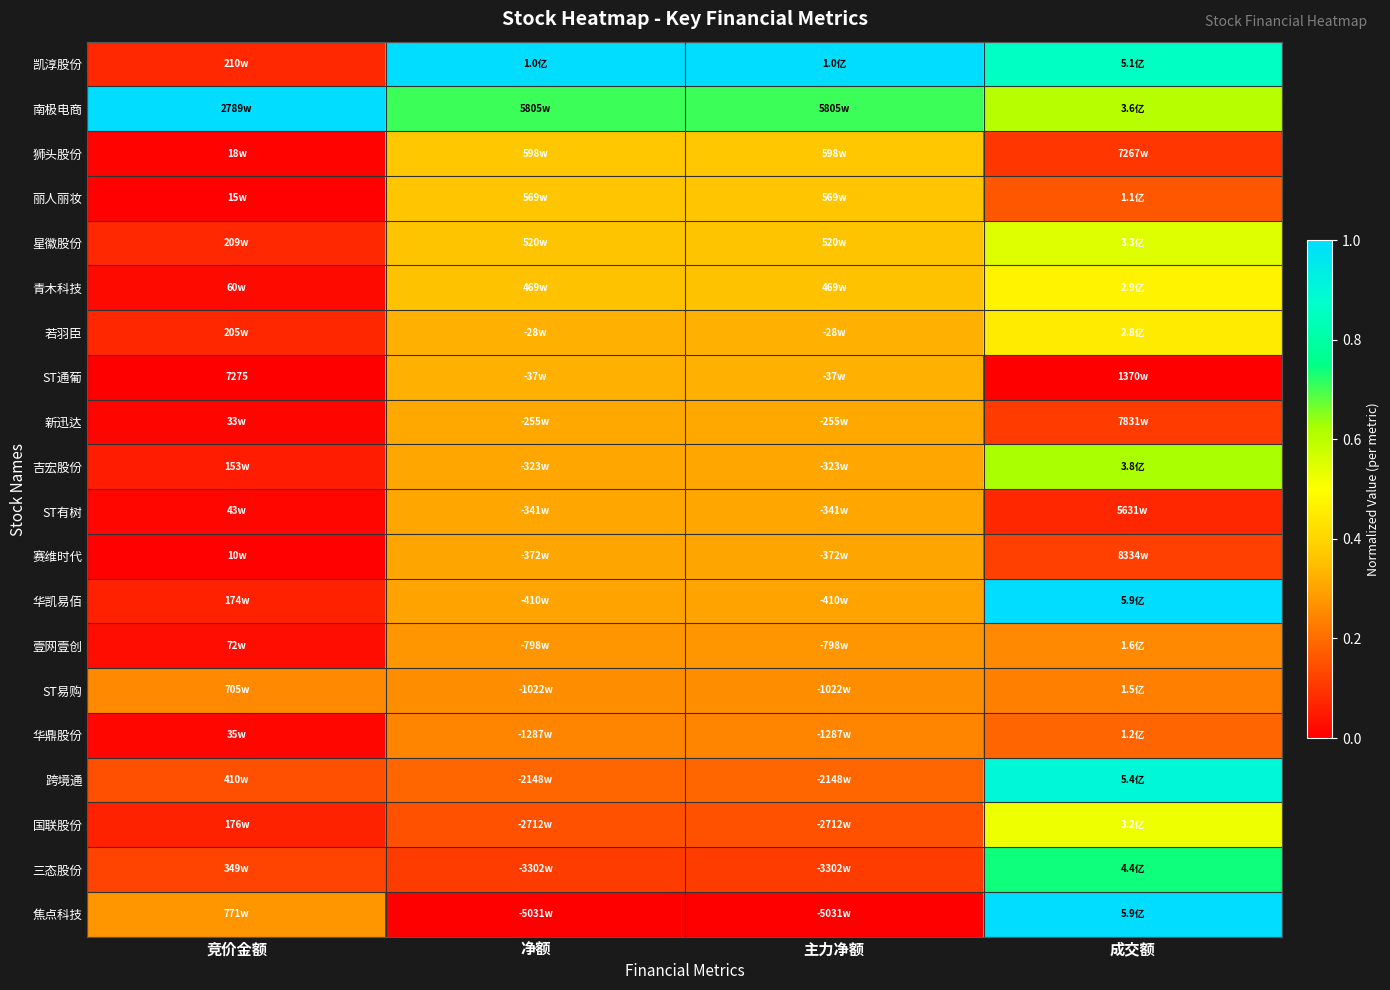

Which category has the highest value in the 星徽股份 series?

成交额